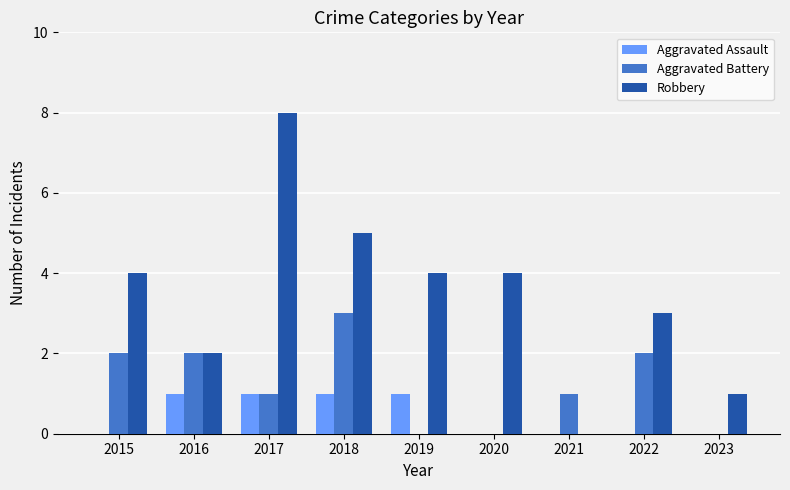

Is it true that Aggravated Assault equals 0 at 2020?

True